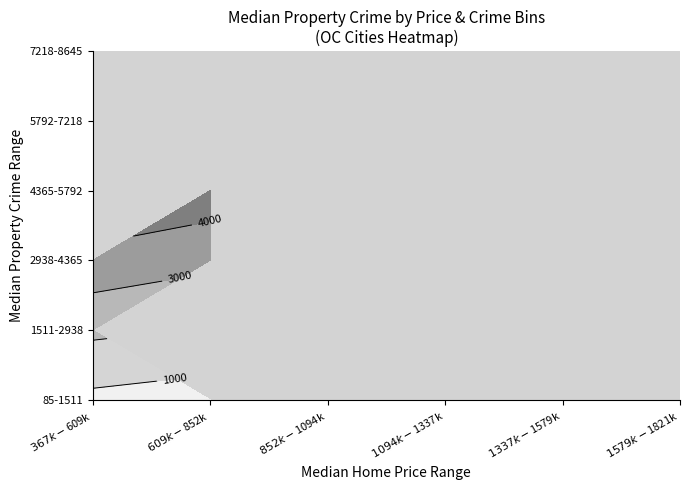

How many data points in median_property_crime are above 934?

16